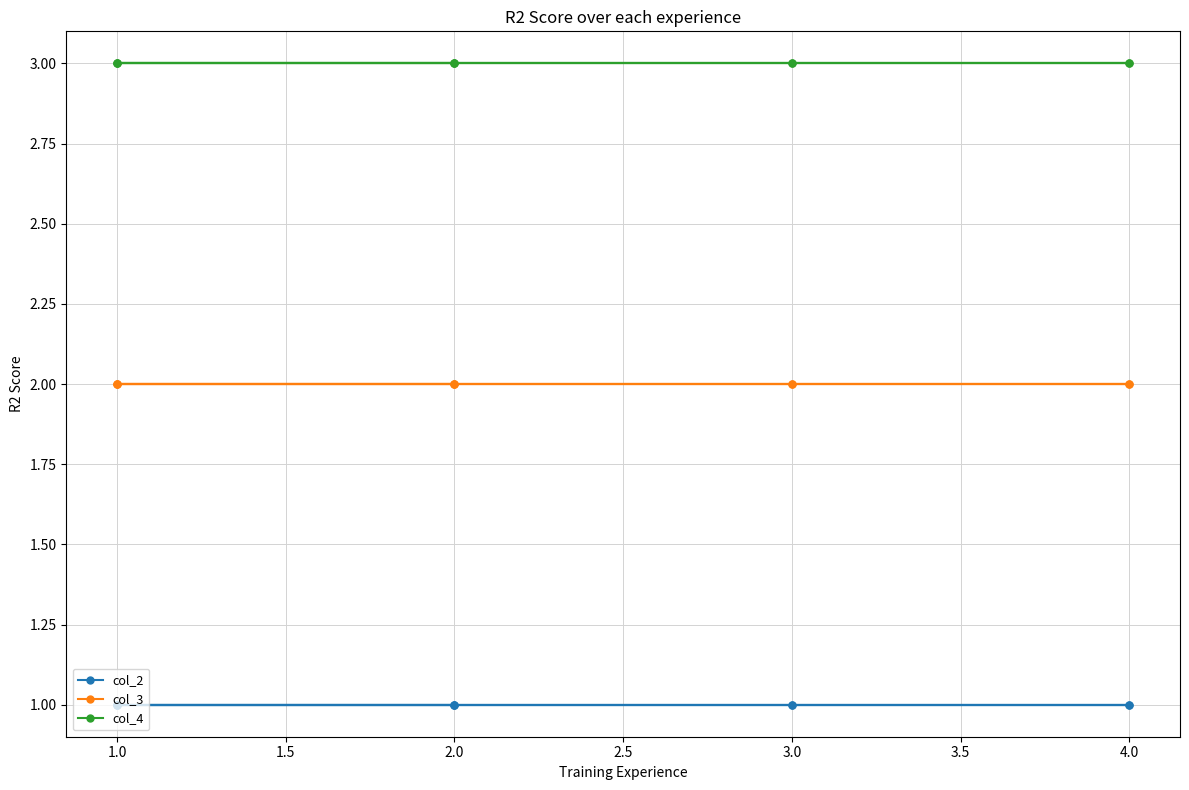

Between 4.0 and 1.0, which is larger?

4.0